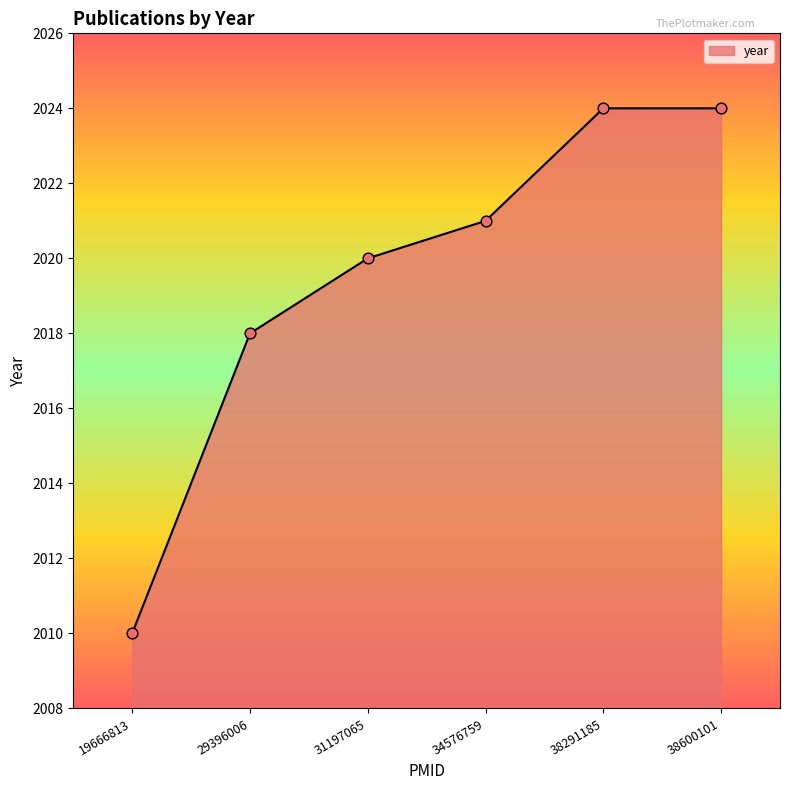

What is the change in value from 31197065 to 38291185?

+4